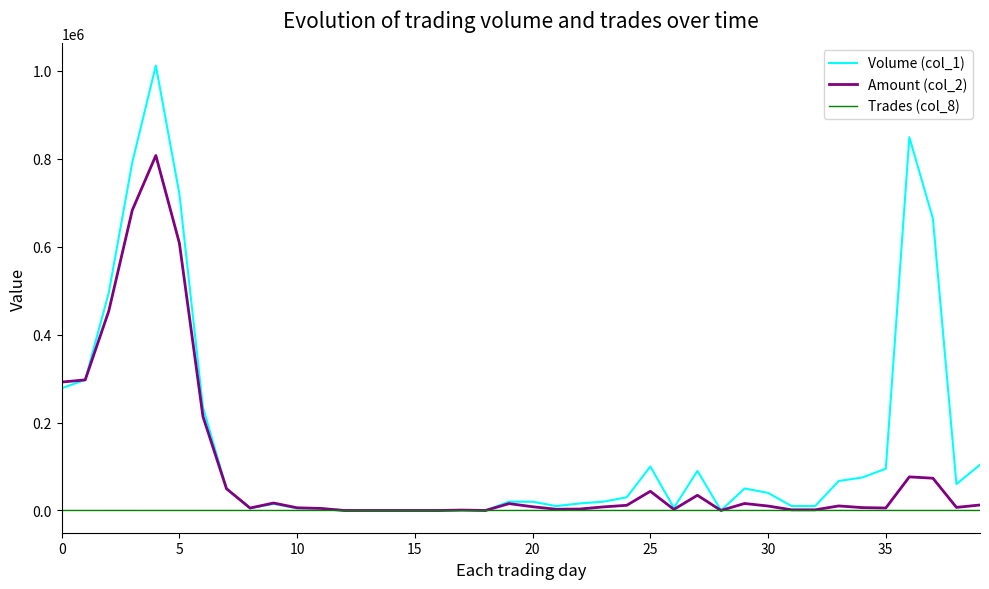

List the series in order of their overall mean, lowest first.

Trades (col_8), Amount (col_2), Volume (col_1)